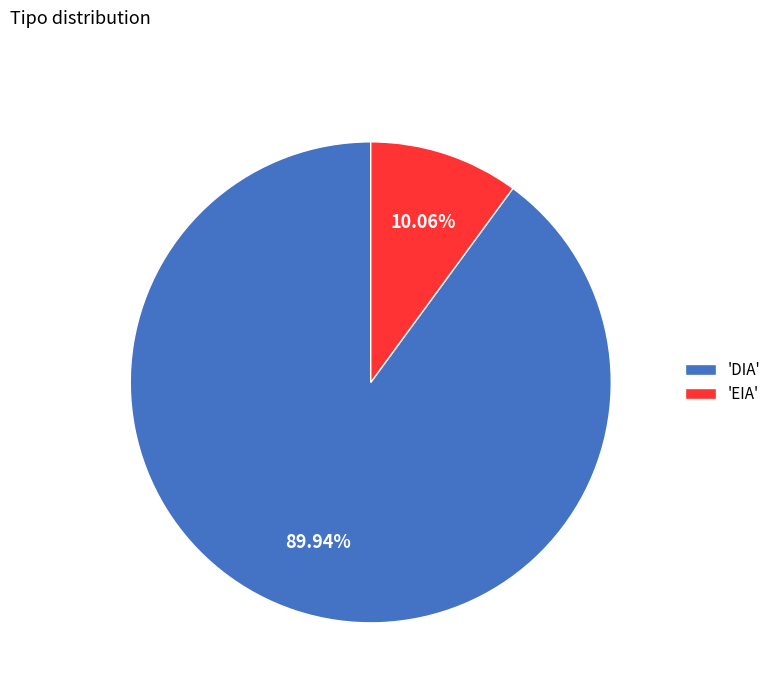

What is the ratio of the value at 'DIA' to the value at 'EIA'?

8.9